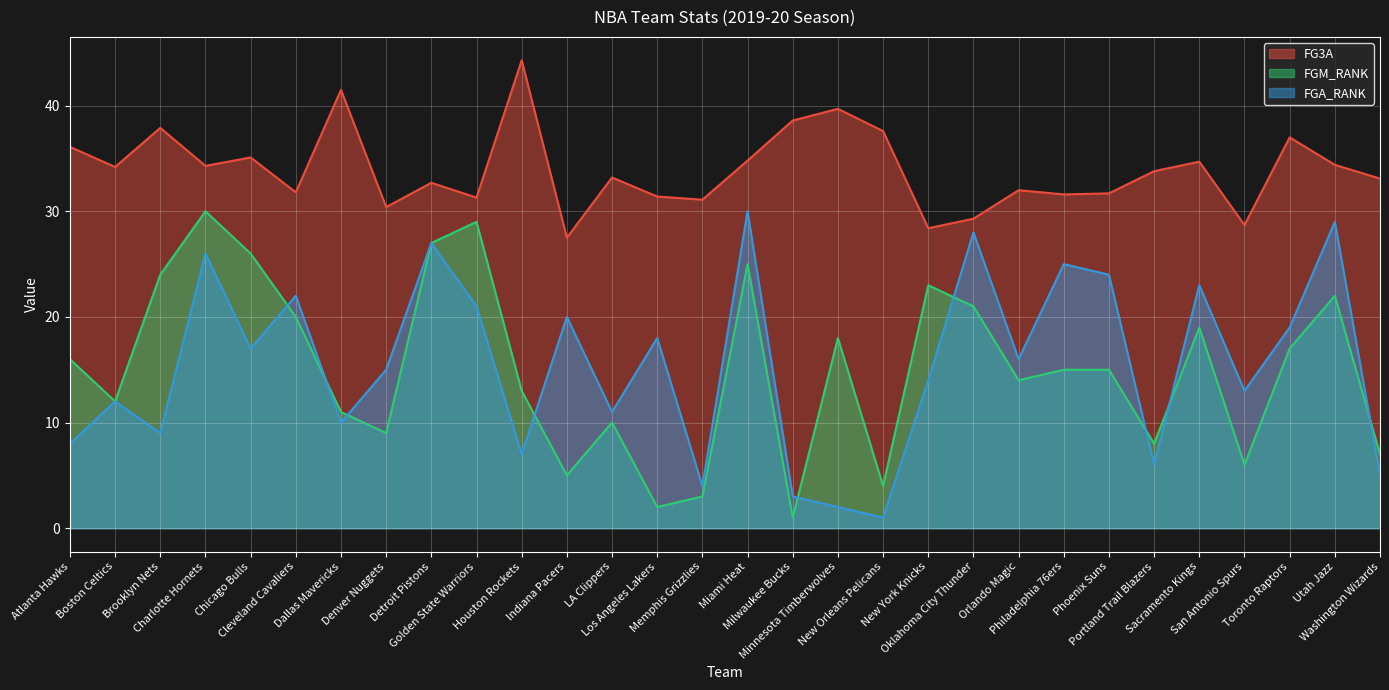

Reading left to right, transcribe all the data shown in this chart.

FG3A: 36.1	34.2	37.9	34.3	35.1	31.8	41.5	30.4	32.7	31.3	44.3	27.5	33.2	31.4	31.1	34.8	38.6	39.7	37.6	28.4	29.3	32.0	31.6	31.7	33.8	34.7	28.7	37.0	34.4	33.1
FGM_RANK: 16.0	12.0	24.0	30.0	26.0	20.0	11.0	9.0	27.0	29.0	13.0	5.0	10.0	2.0	3.0	25.0	1.0	18.0	4.0	23.0	21.0	14.0	15.0	15.0	8.0	19.0	6.0	17.0	22.0	7.0
FGA_RANK: 8.0	12.0	9.0	26.0	17.0	22.0	10.0	15.0	27.0	21.0	7.0	20.0	11.0	18.0	4.0	30.0	3.0	2.0	1.0	14.0	28.0	16.0	25.0	24.0	6.0	23.0	13.0	19.0	29.0	5.0